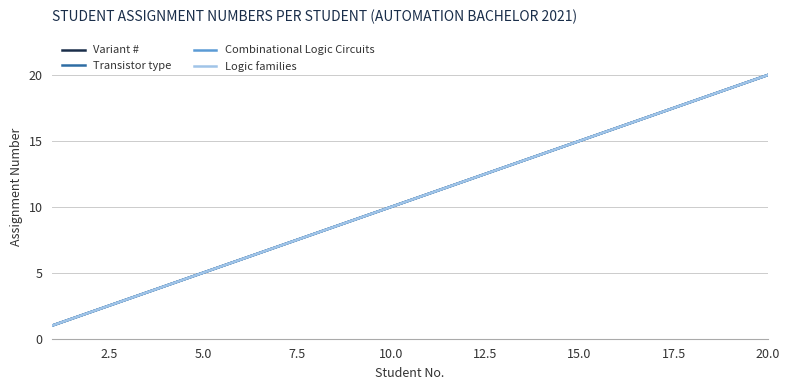

What is the value of the Transistor type point at the 6th from the left?

6